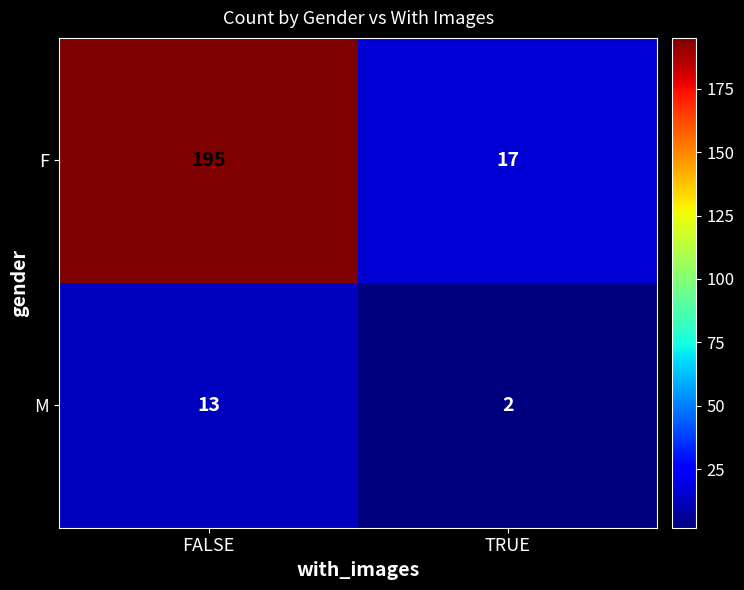

What is the spread (max minus min) of values at TRUE?

15